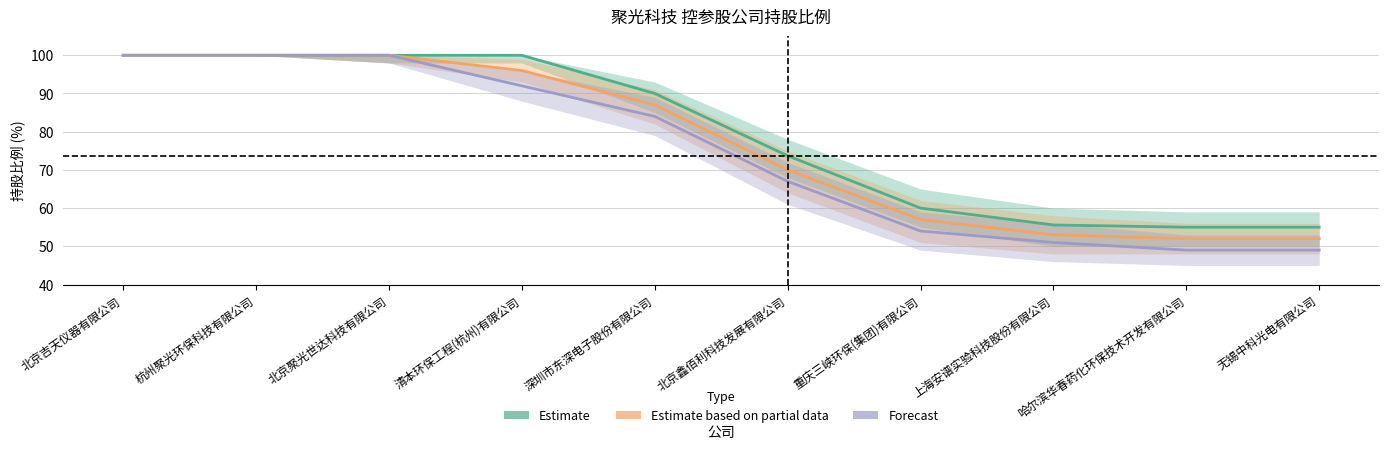

What is the lowest value of the Estimate series?

55.0